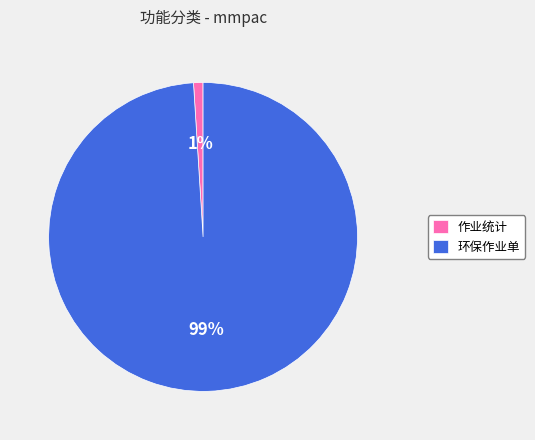

Count the number of slices in the pie.

2